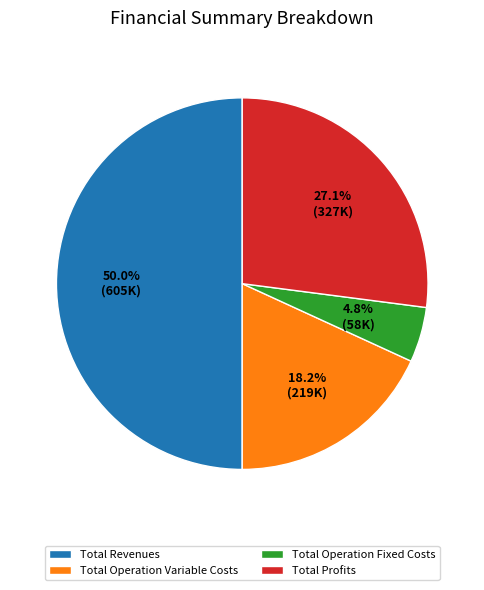

How many segments does this pie chart have?

4